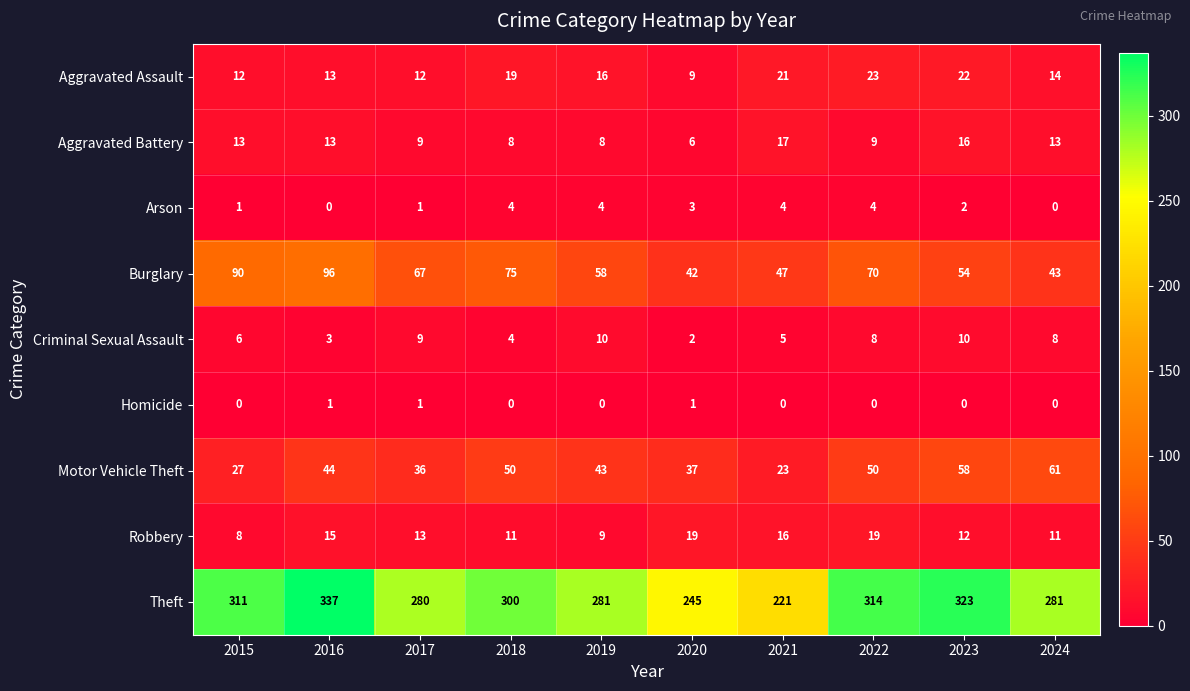

True or false: Theft has a value of 145 at 2020.

False